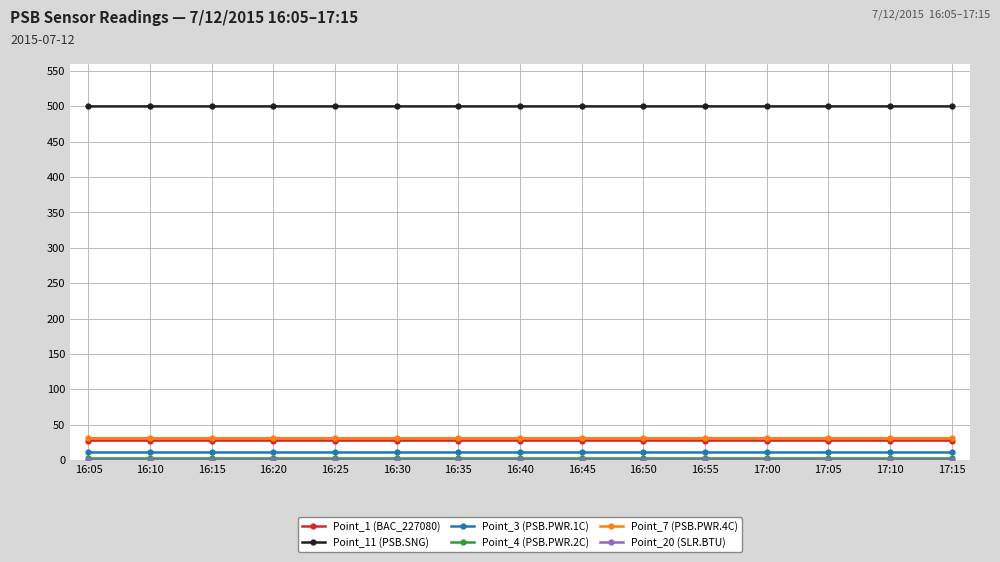

True or false: Point_3 (PSB.PWR.1C) and Point_1 (BAC_227080) intersect in this chart.

False